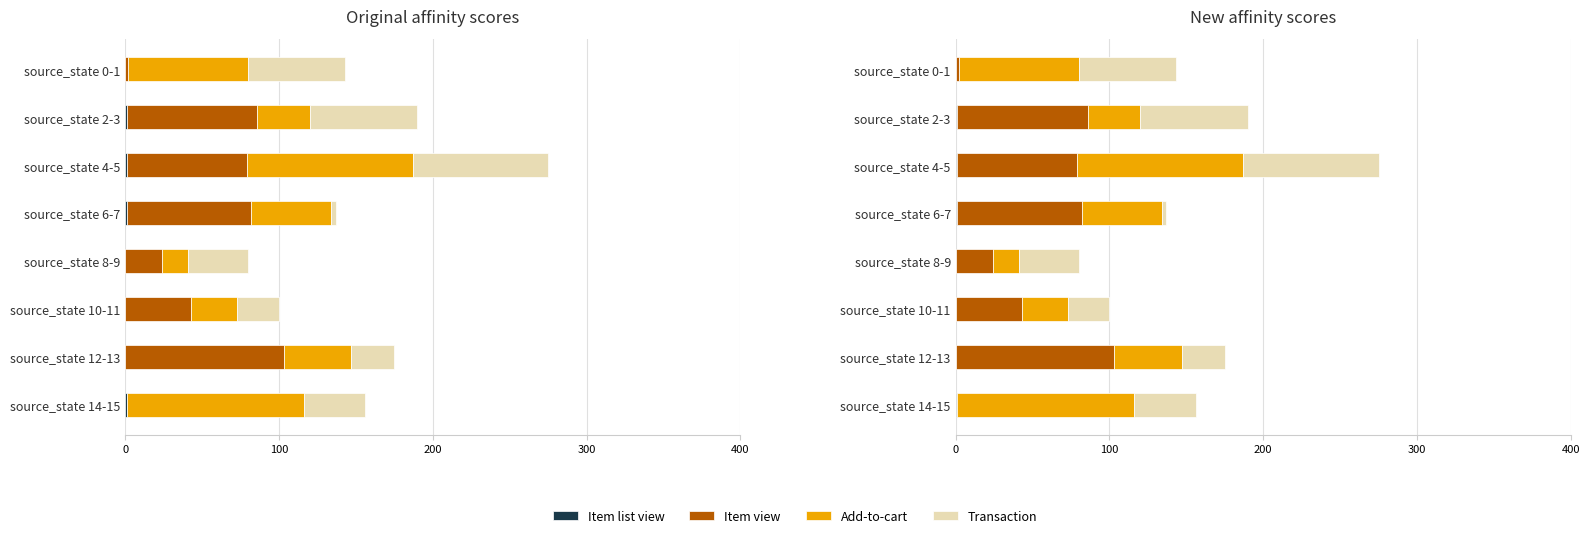

List the series in order of their peak value, highest first.

Add-to-cart, Item view, Transaction, Item list view